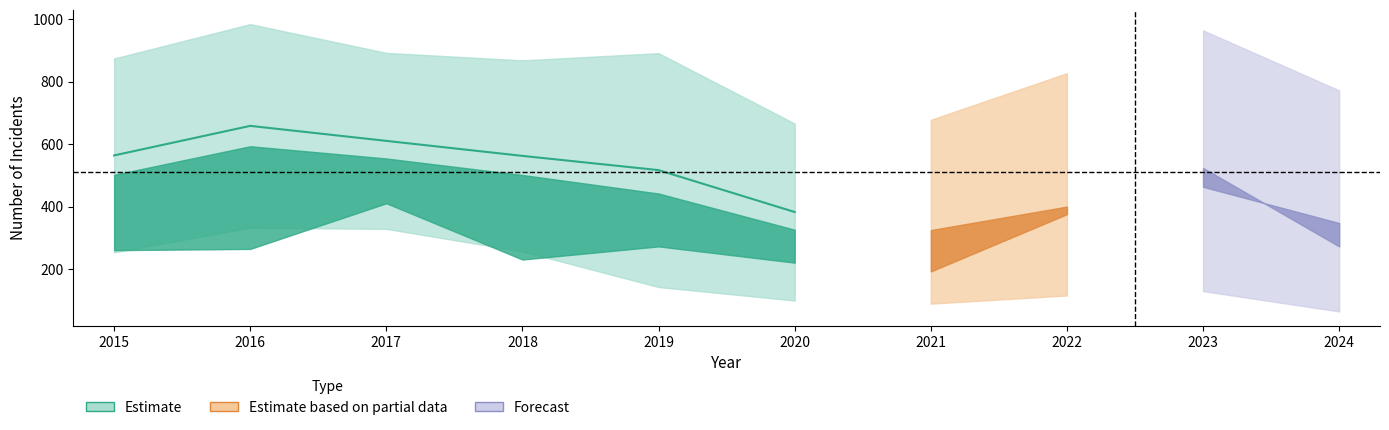

At which category is the sum across all series the highest?

2017